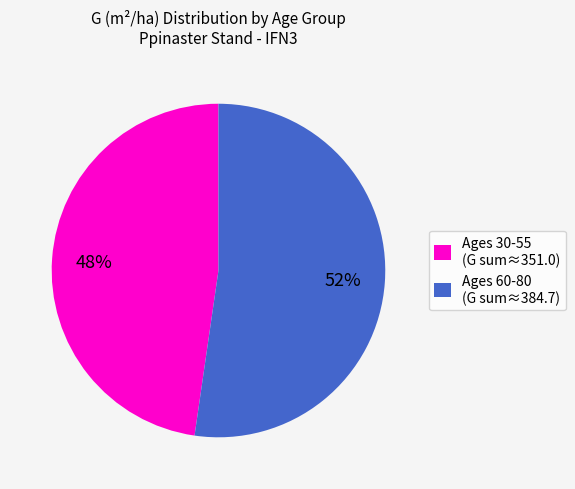

Approximately how many times larger is the value at Ages 30-55 (G sum≈351.0) compared to Ages 60-80 (G sum≈384.7)?

0.9